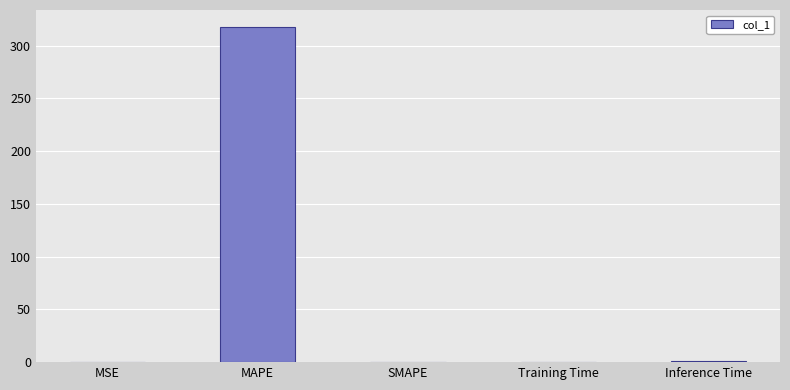

Which category has the highest value across all series?

MAPE